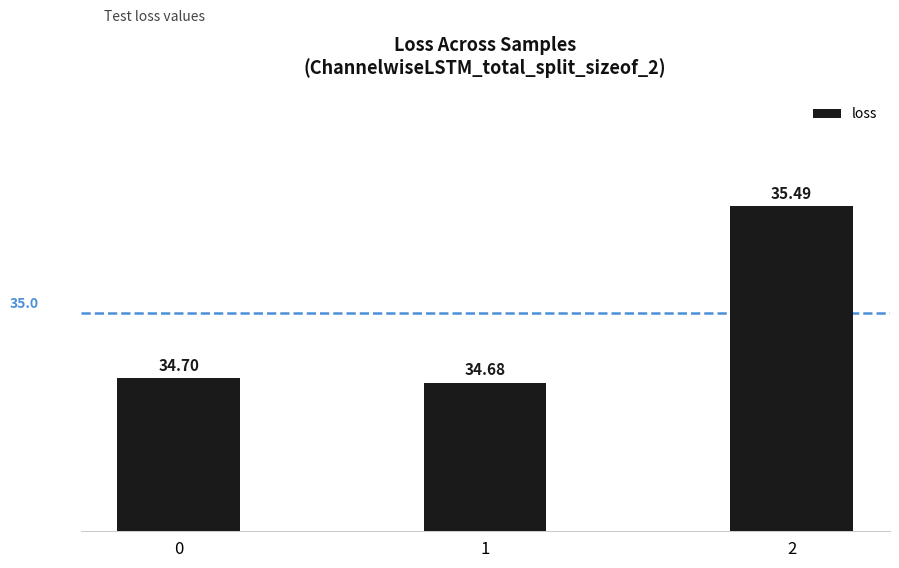

Count the values in the range 34 to 35.

2